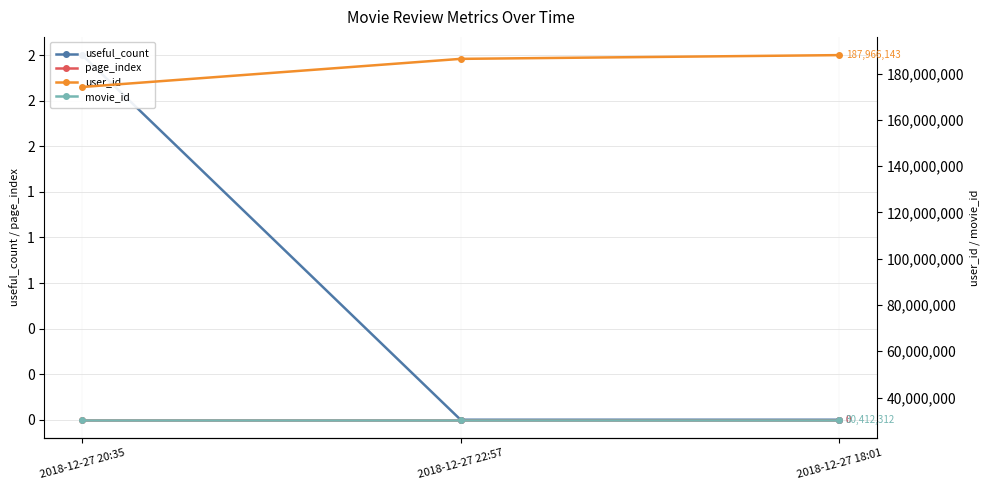

What is the total value across all series at 2018-12-27 20:35?

204602622